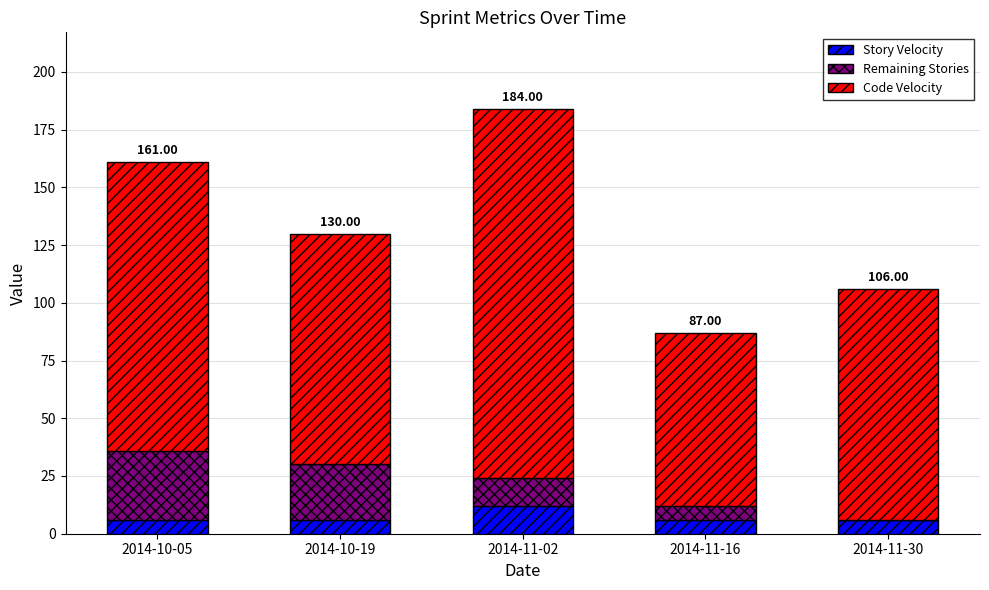

Count the number of data series in this chart.

3